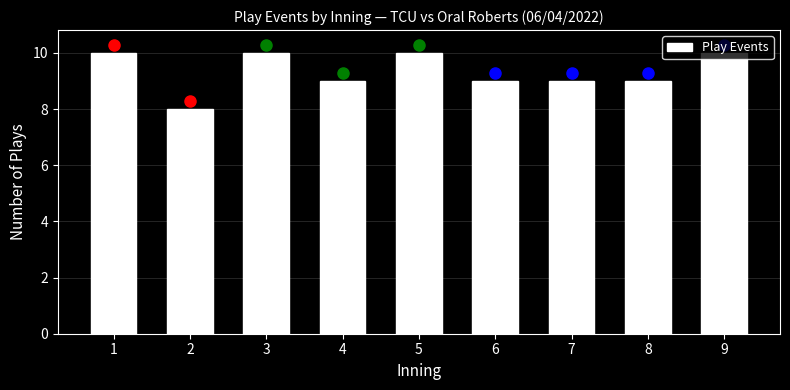

Is it true that the value at 1 is 10?

True